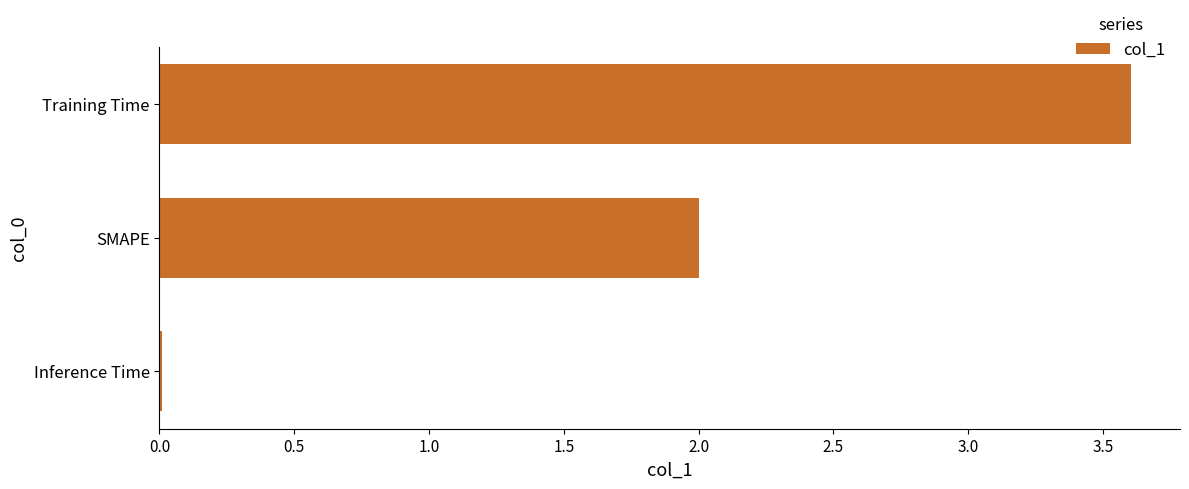

What is the sum of all values?

5.6